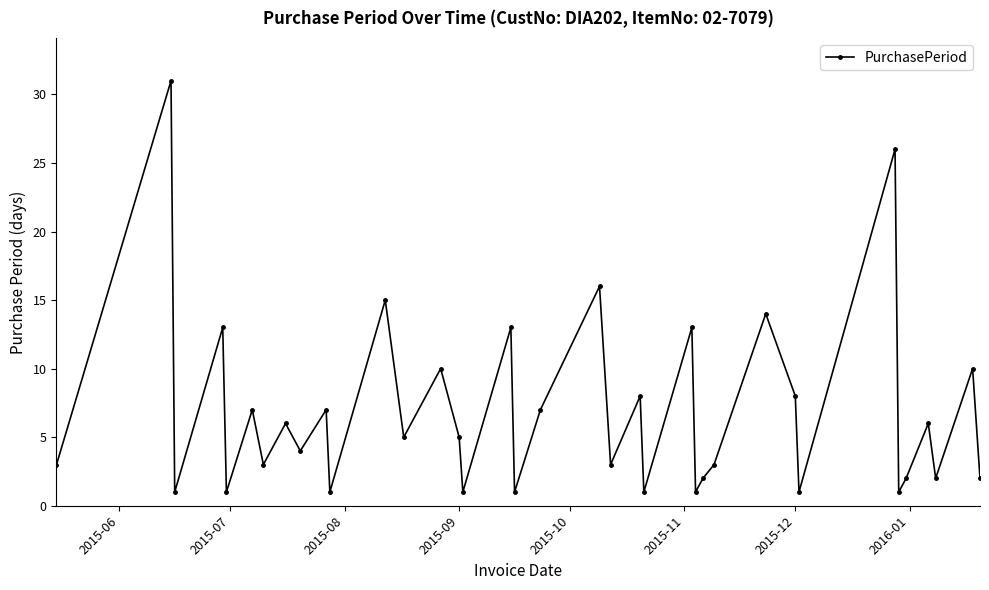

What is the difference between the maximum and minimum values?

30